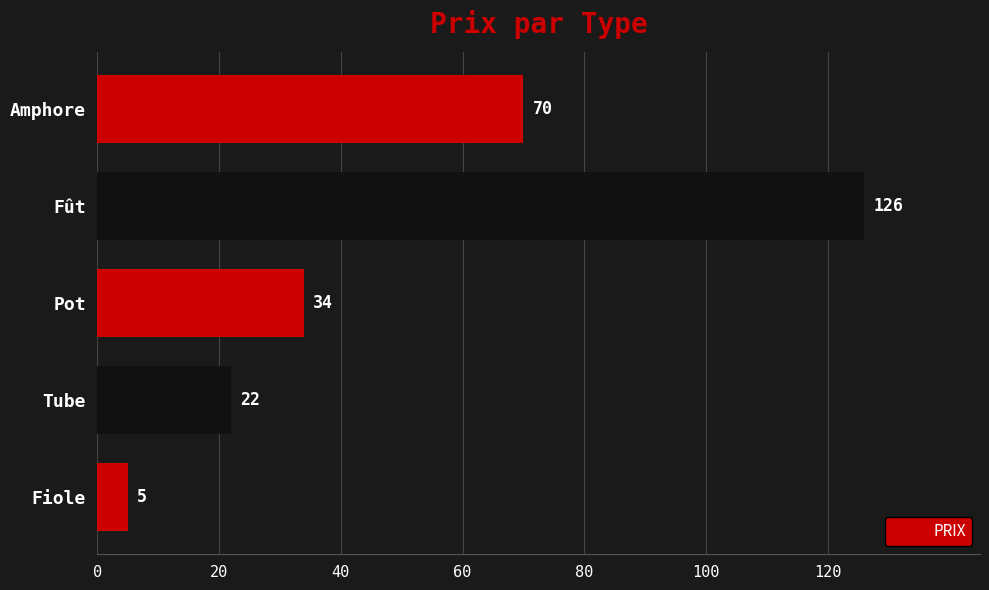

List the labels in order of value, smallest first.

Fiole, Tube, Pot, Amphore, Fût